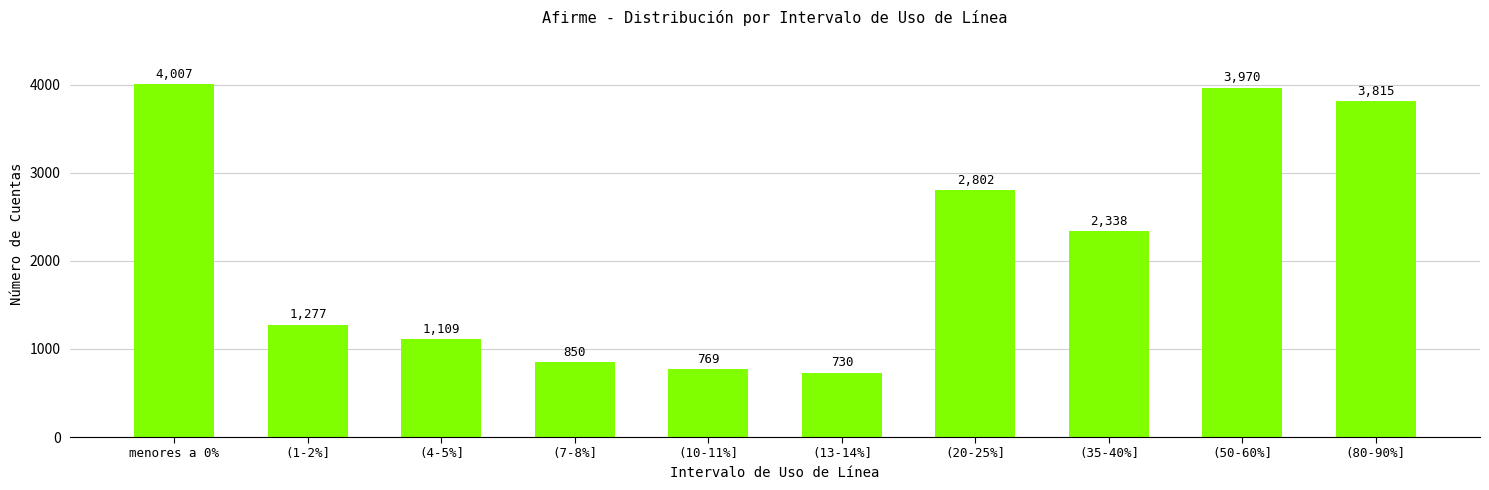

List the labels in order of value, smallest first.

(13-14%], (10-11%], (7-8%], (4-5%], (1-2%], (35-40%], (20-25%], (80-90%], (50-60%], menores a 0%